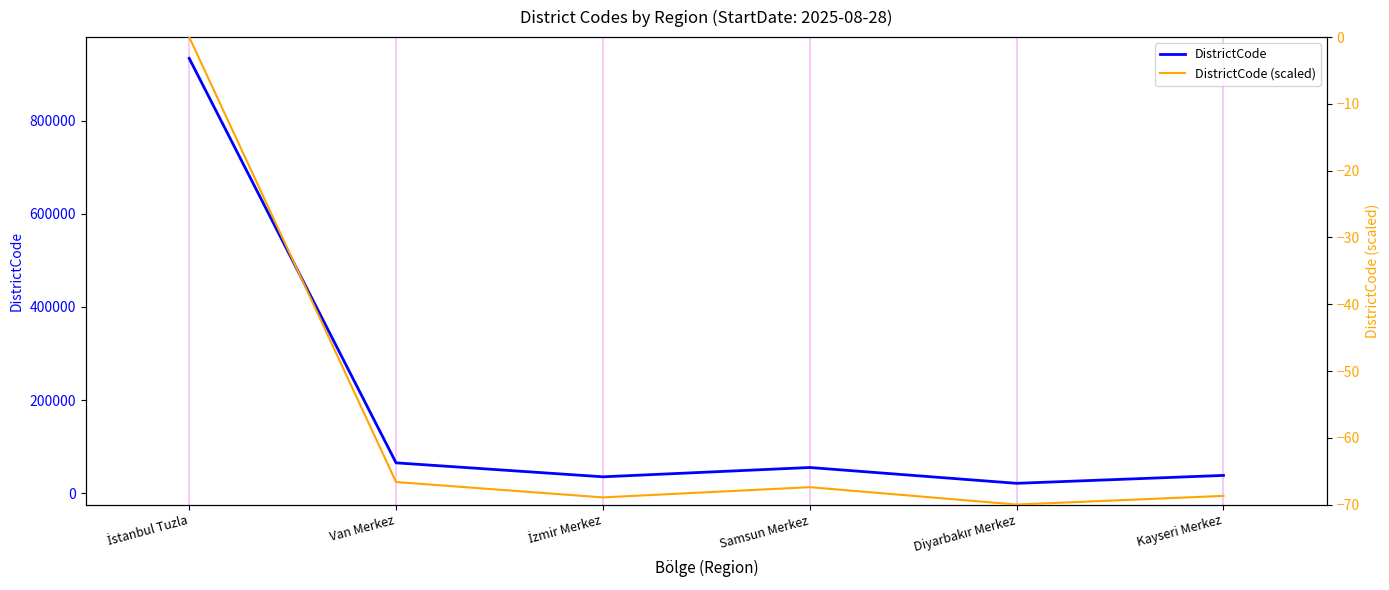

True or false: DistrictCode (scaled) and DistrictCode cross at least once.

False